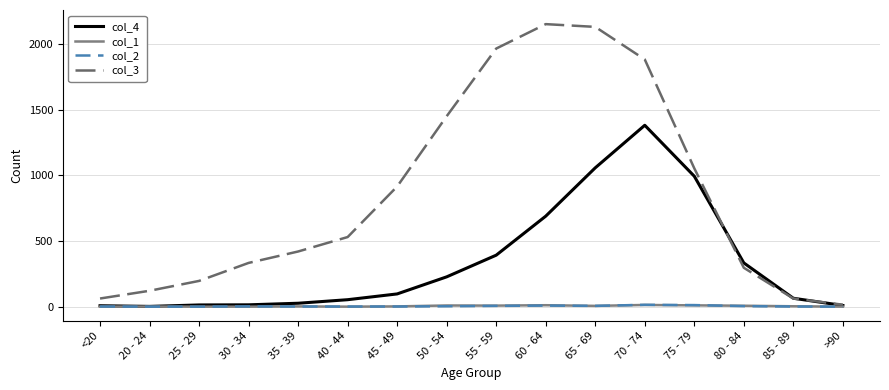

Which series has the largest total across all categories?

col_3